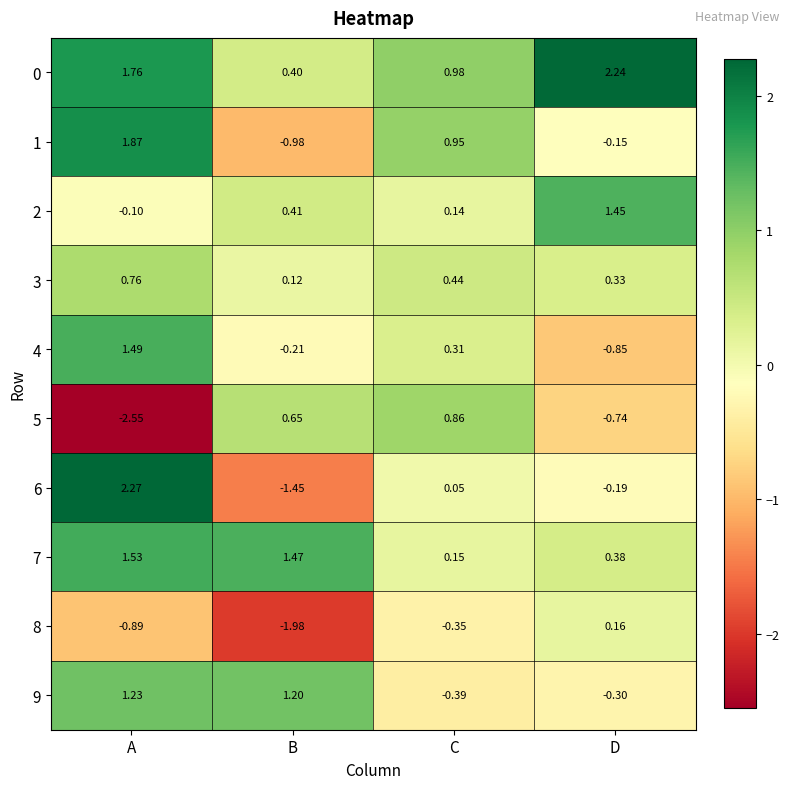

Rank the series at B from highest to lowest value.

7, 9, 5, 2, 0, 3, 4, 1, 6, 8